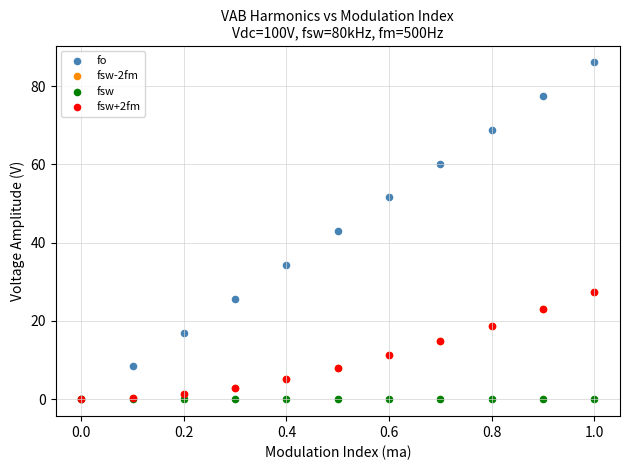

What are all the series names shown in the legend?

fo, fsw-2fm, fsw, fsw+2fm